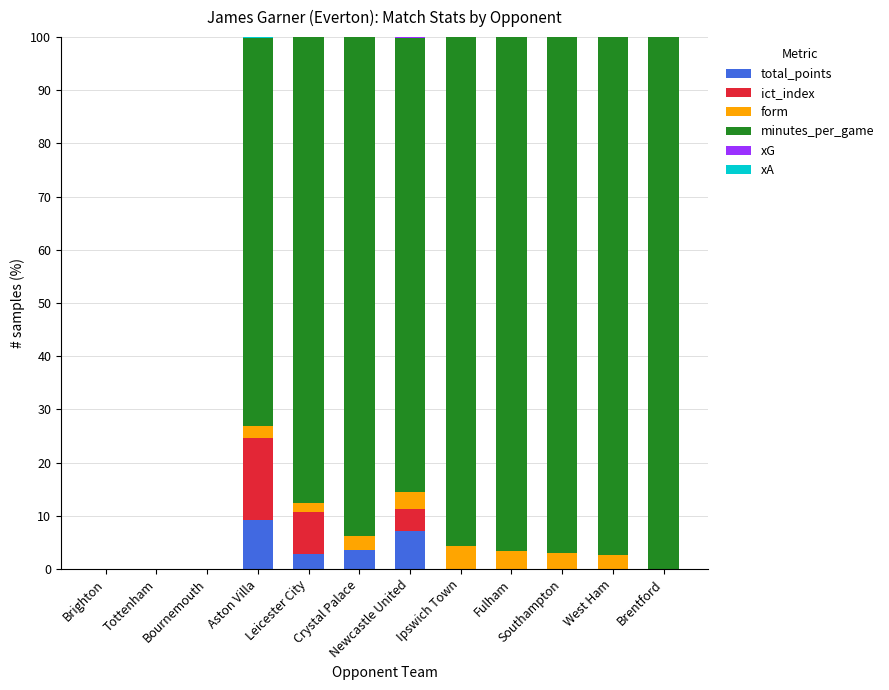

Are the bars horizontal?

No